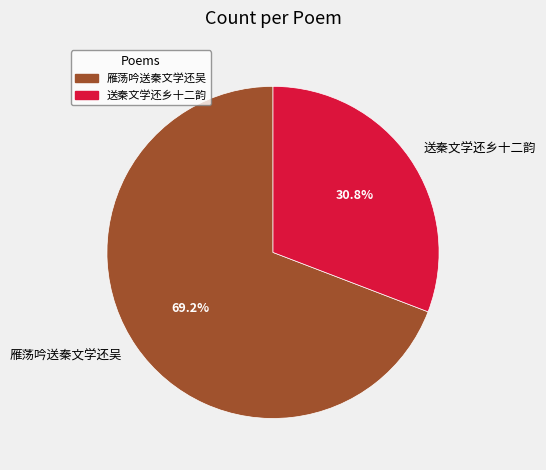

Combined, what portion of the pie is 送秦文学还乡十二韵 and 雁荡吟送秦文学还吴?

100.0%